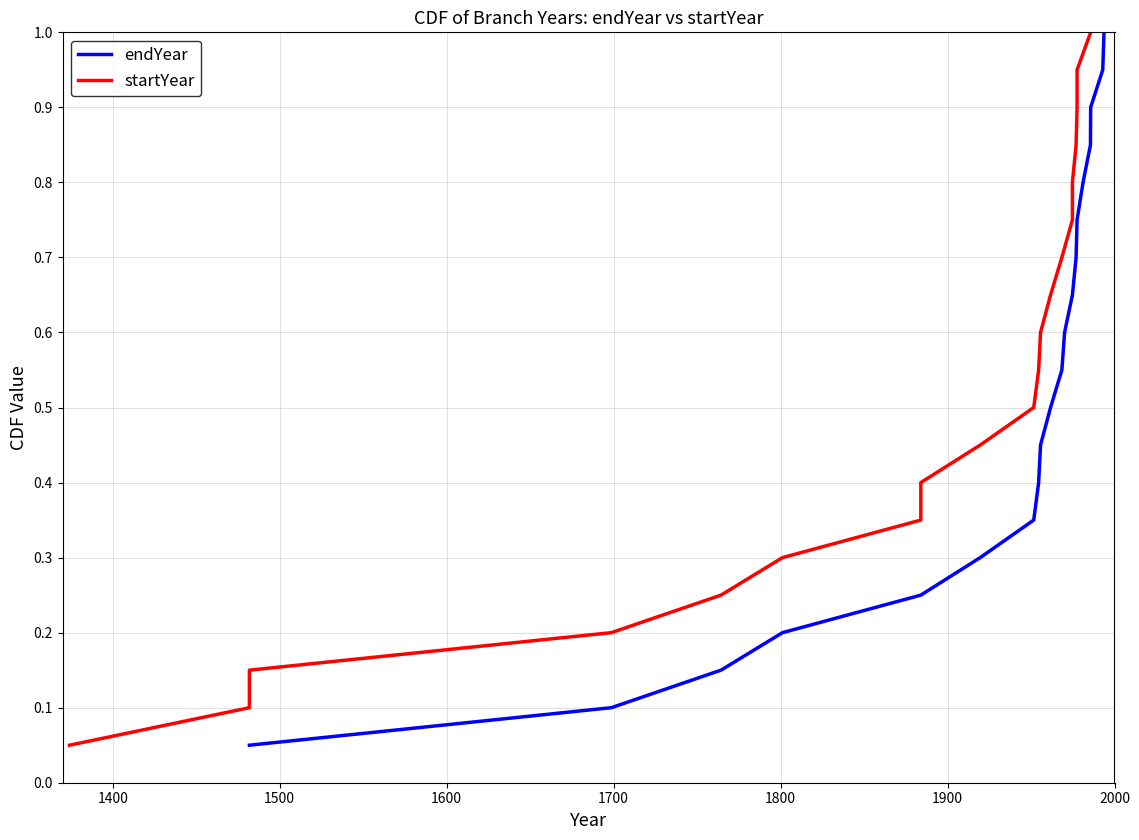

Is this an area chart (filled region under the line)?

No